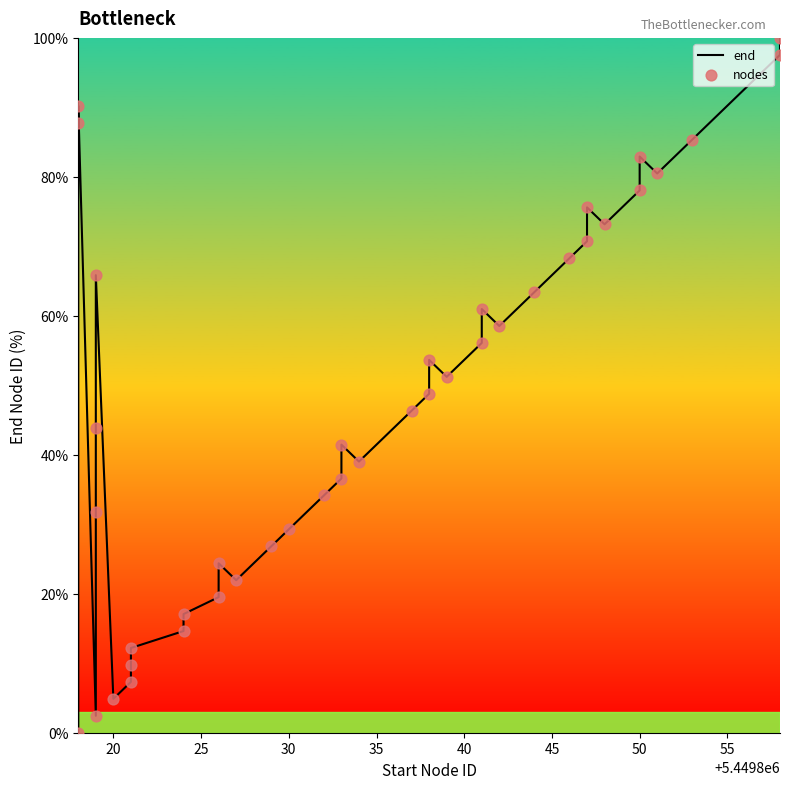

Which series reaches the minimum Y coordinate?

end